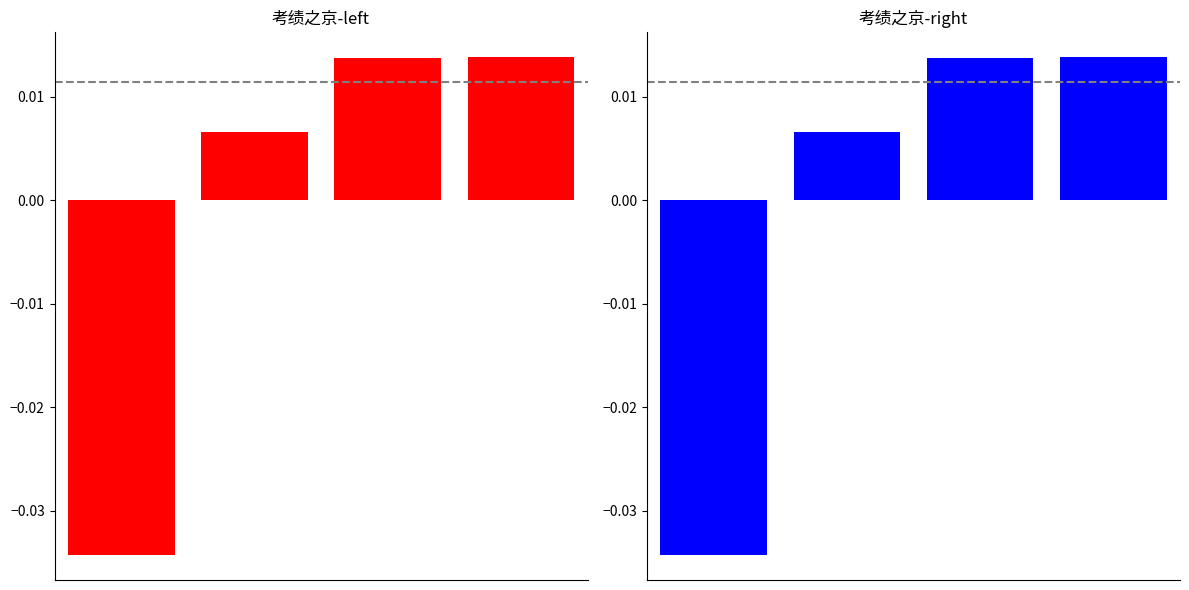

At which category does the chart reach its peak across all series?

3